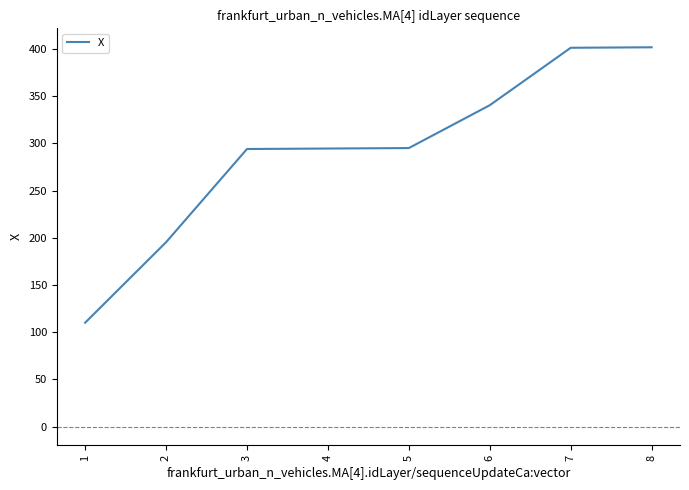

True or false: the data has more than 2 interior local peaks.

False